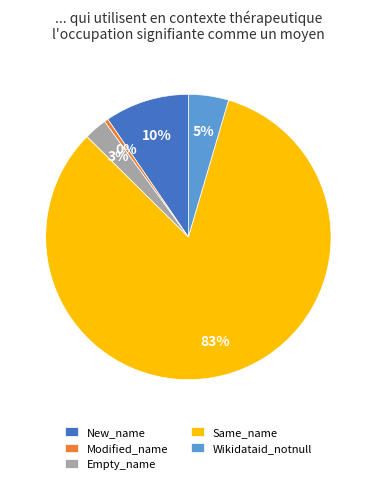

True or false: Same_name accounts for 96% of the total.

False